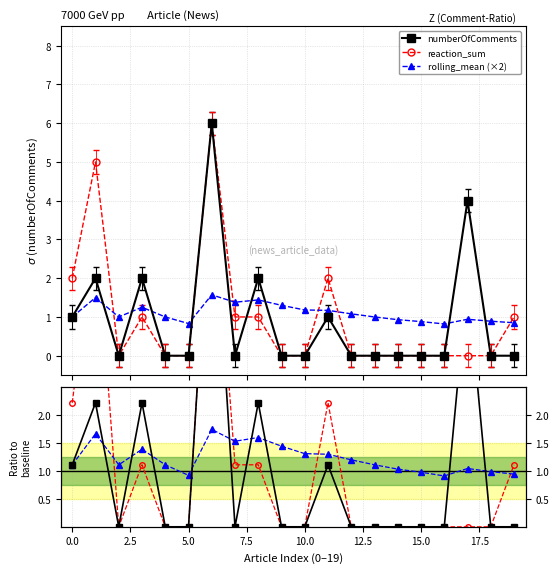

After their last crossing, which series has the higher values: rolling_mean or numberOfComments?

rolling_mean